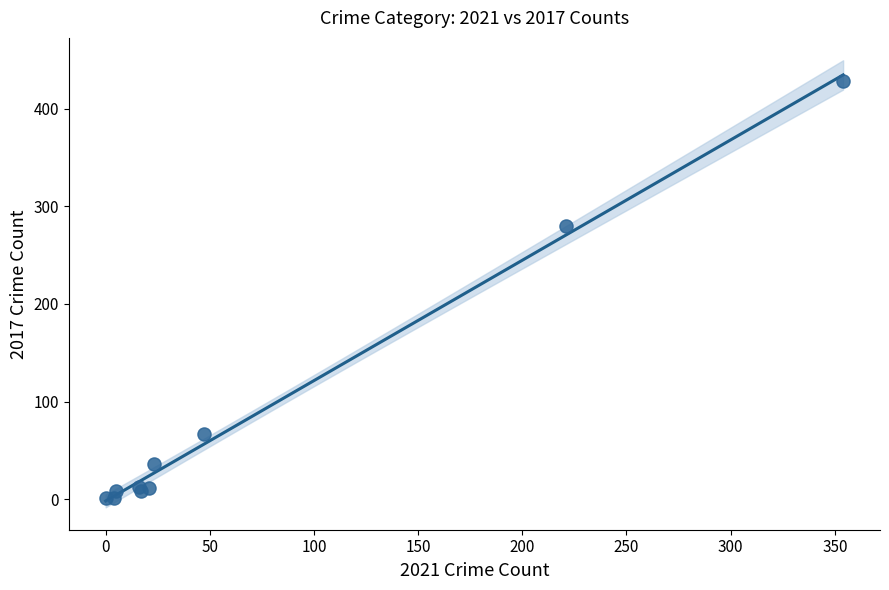

What Y value in the scatter plot is closest to 214?

280